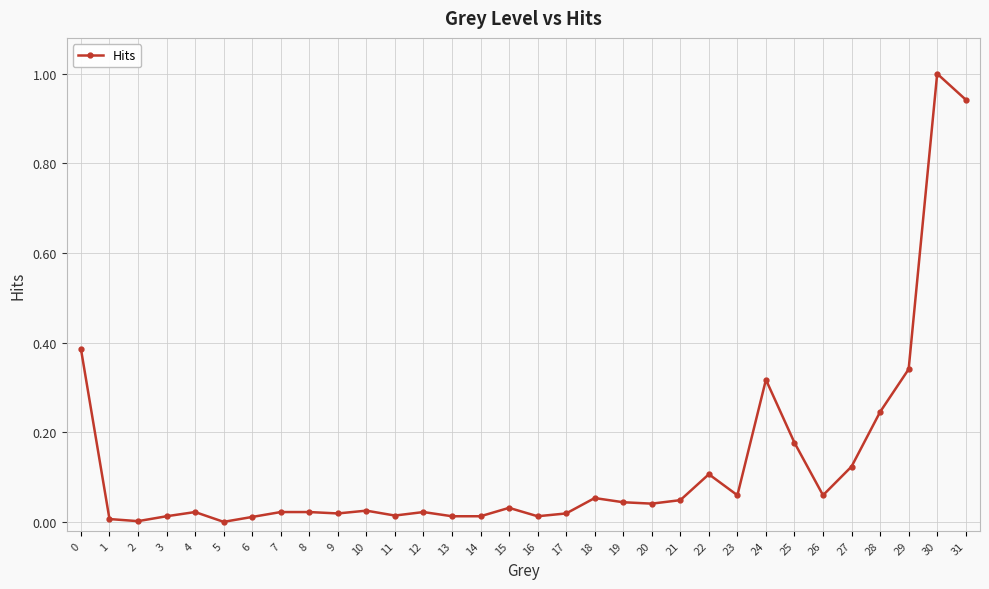

At which category does the chart reach its peak across all series?

30